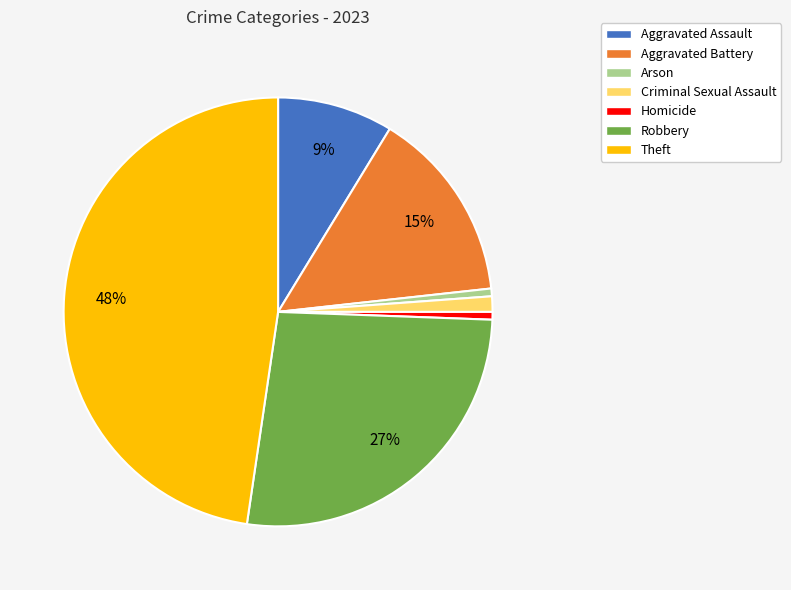

How many slices are in this pie chart?

7